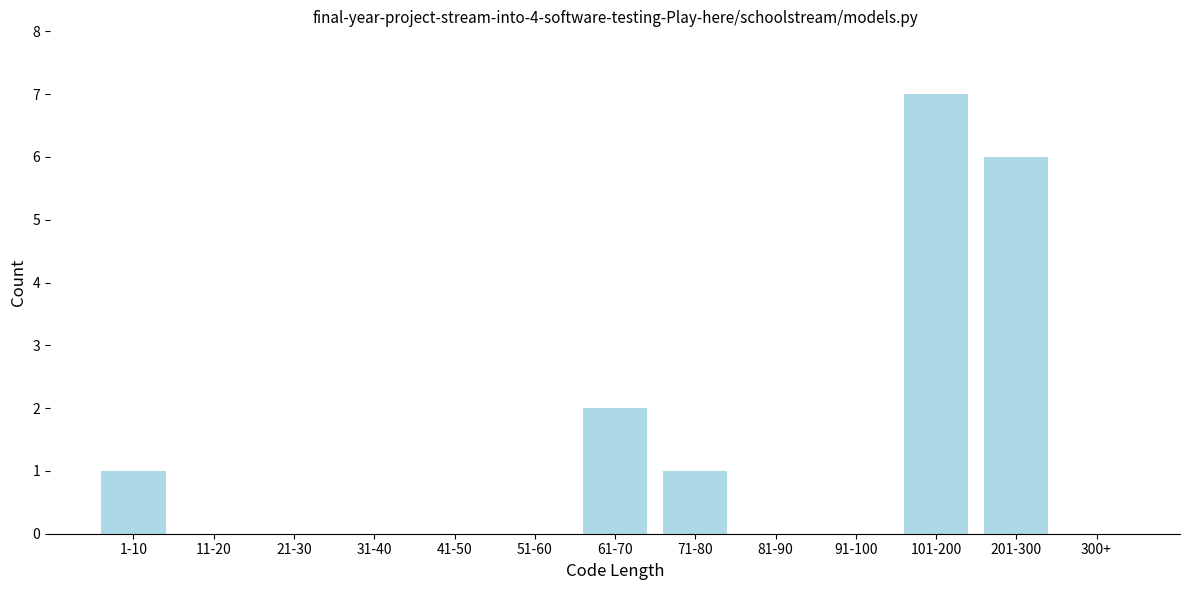

Reading left to right, what are all the values shown in this chart?

1-10=1	11-20=0	21-30=0	31-40=0	41-50=0	51-60=0	61-70=2	71-80=1	81-90=0	91-100=0	101-200=7	201-300=6	300+=0